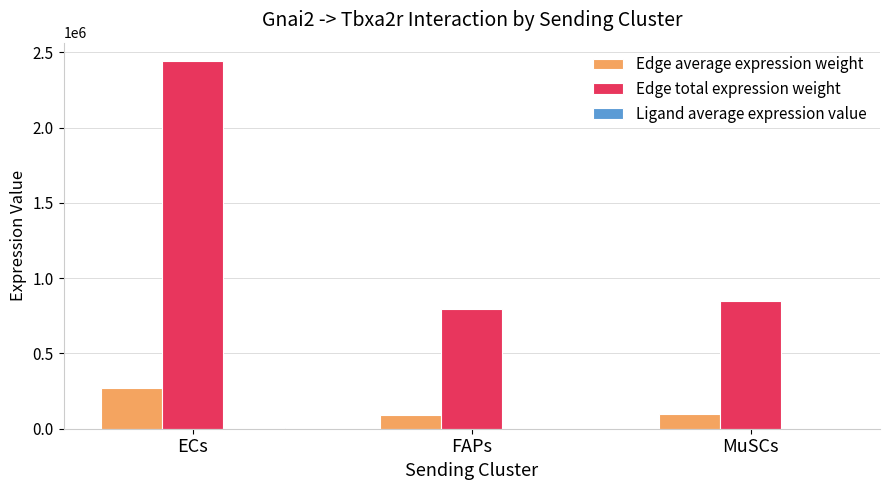

The Edge total expression weight series shows 851634.4 at MuSCs. True or false?

True